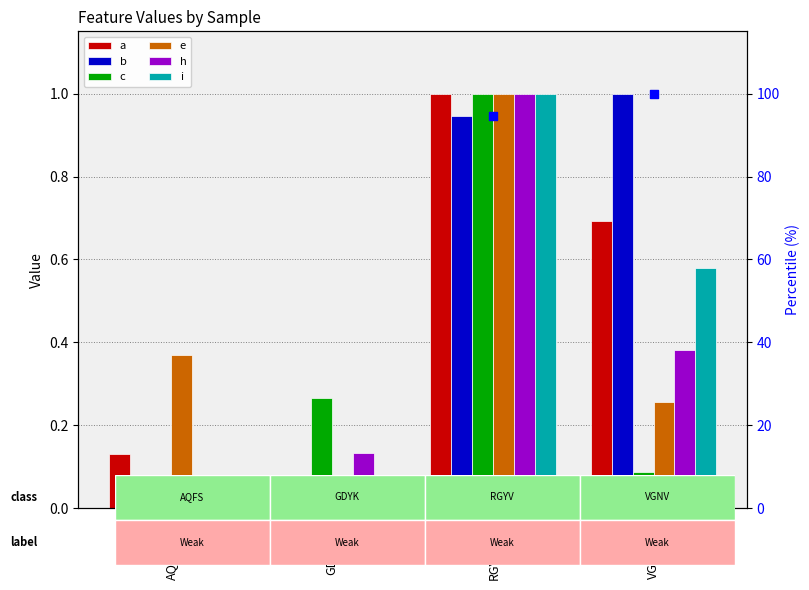

Which series reaches the minimum Y coordinate?

a